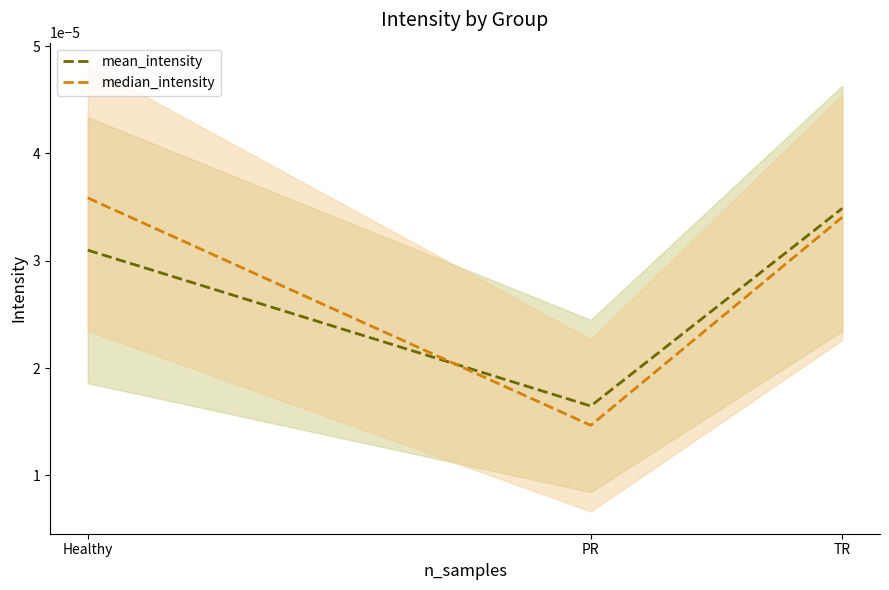

Which series has the largest range (max minus min)?

median_intensity